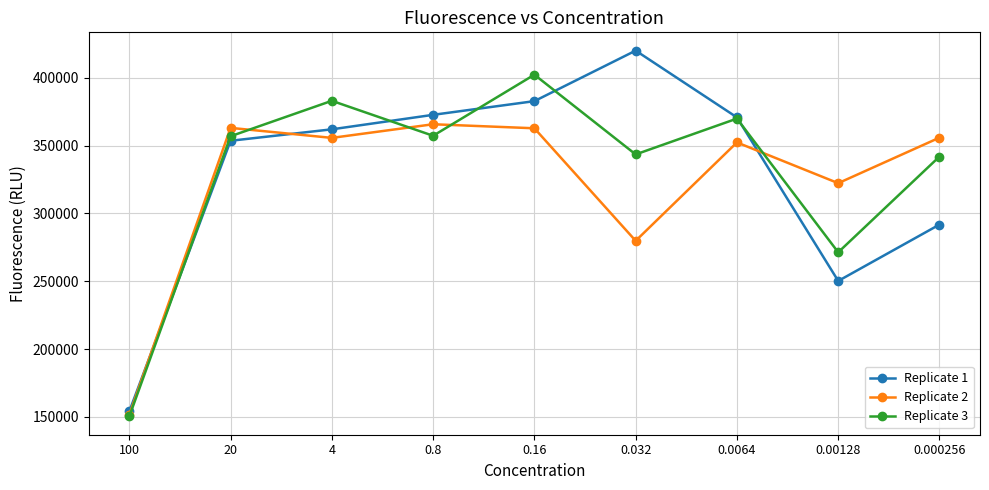

The value of Replicate 2 at 100 is 201534. True or false?

False